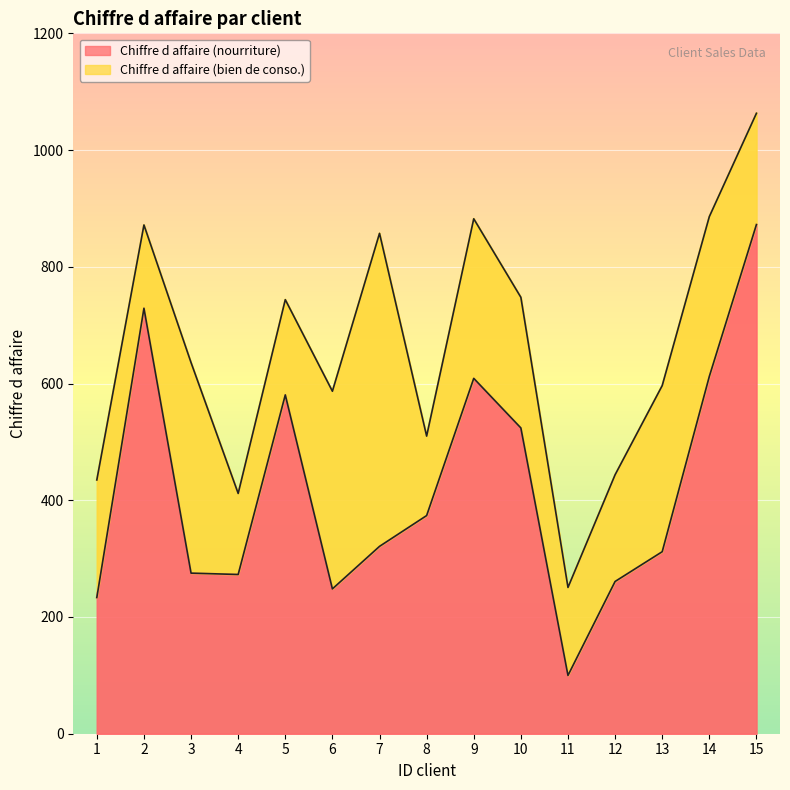

Where is the first local maximum?

2